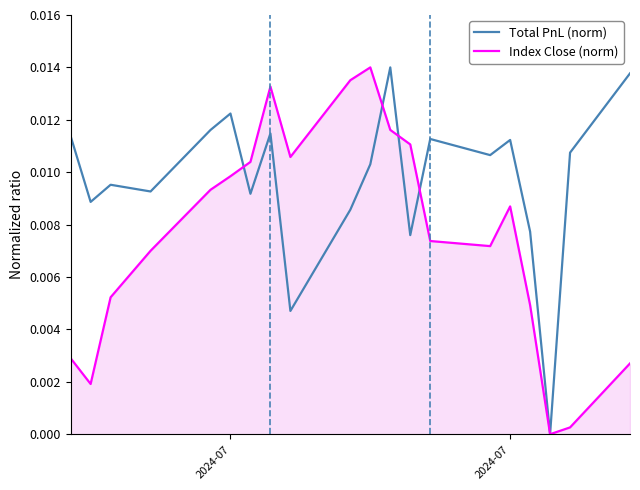

Which series has the largest total across all categories?

Total PnL (norm)